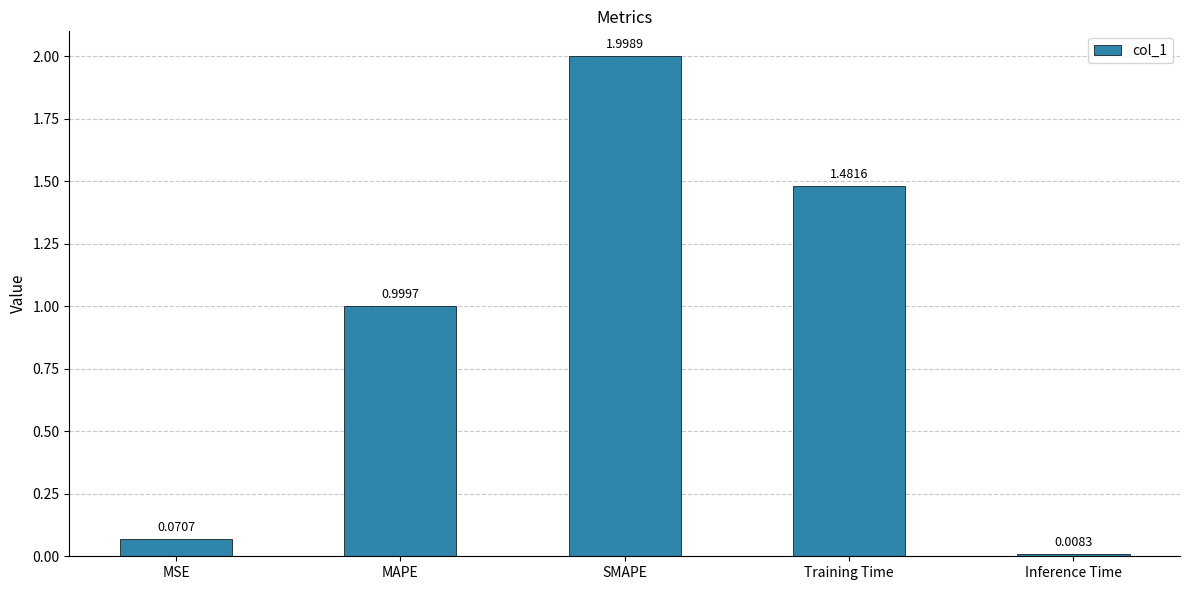

List the labels in order of value, smallest first.

Inference Time, MSE, MAPE, Training Time, SMAPE